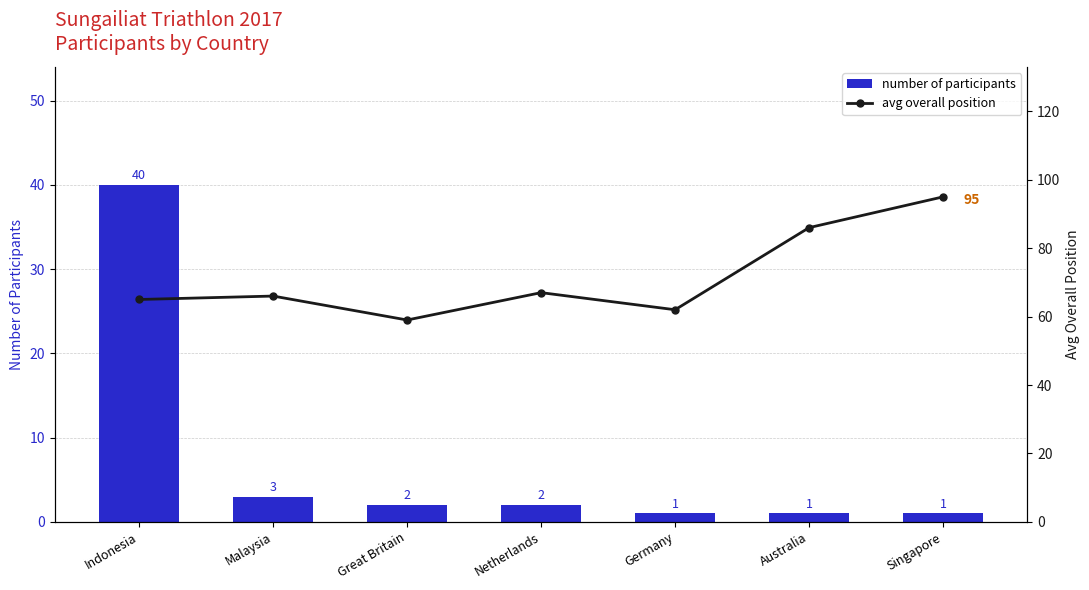

True or false: avg overall position has a value of 59 at Great Britain.

True